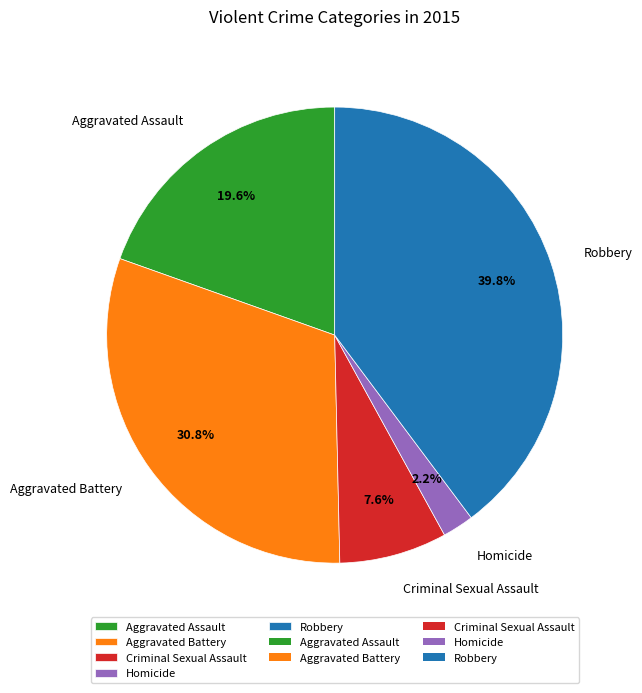

Is there any slice that represents more than half of the pie?

No